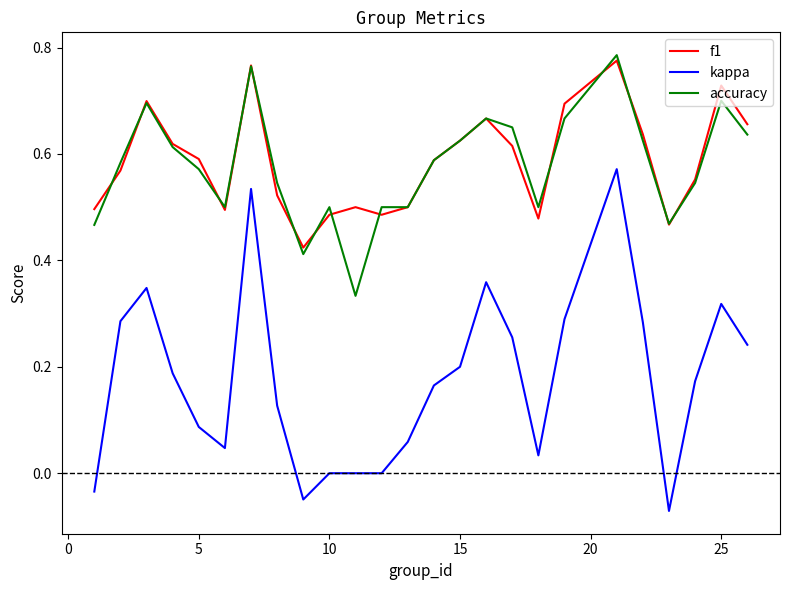

True or false: f1 and kappa intersect in this chart.

False